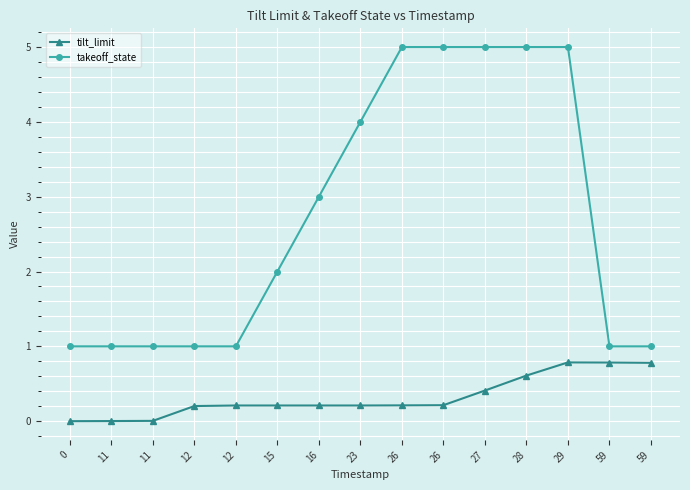

Read the tilt_limit value at 12.

0.2